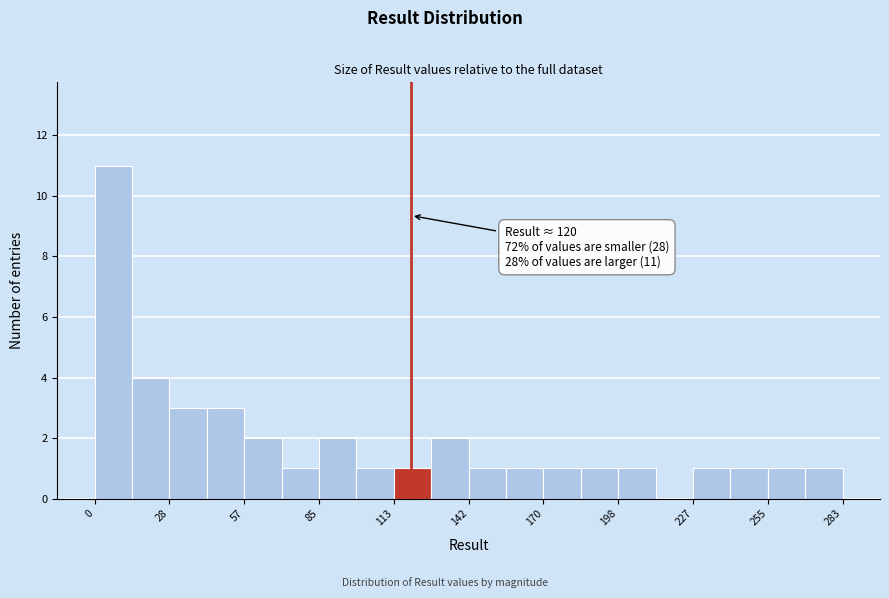

Read against the x-axis, roughly where is the centre of the tallest bar?

5